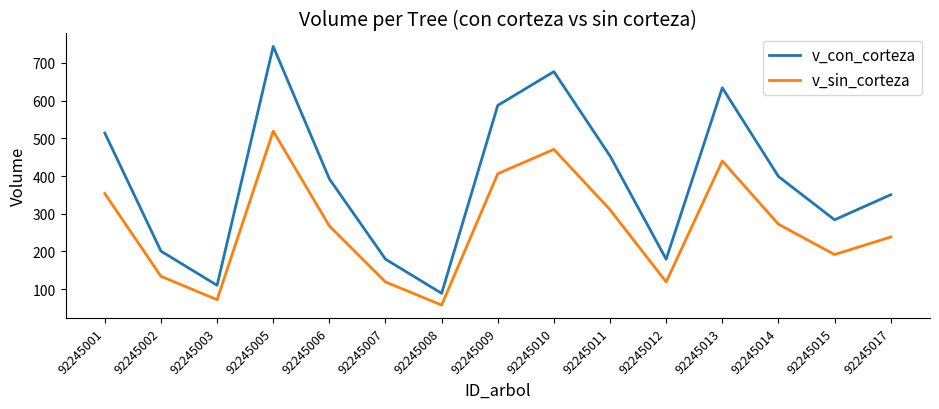

Where does the v_con_corteza series first go above 392?

92245001